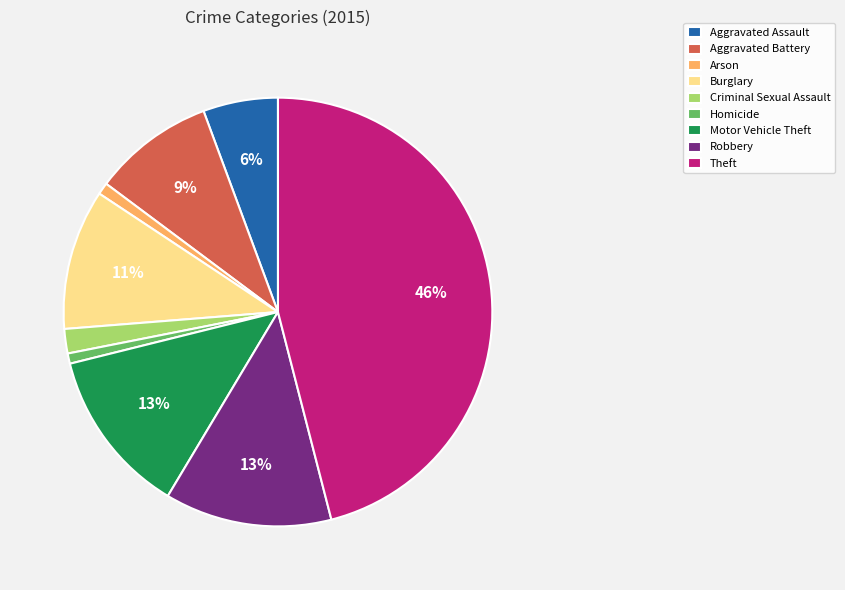

Between Burglary and Robbery, which is larger?

Robbery